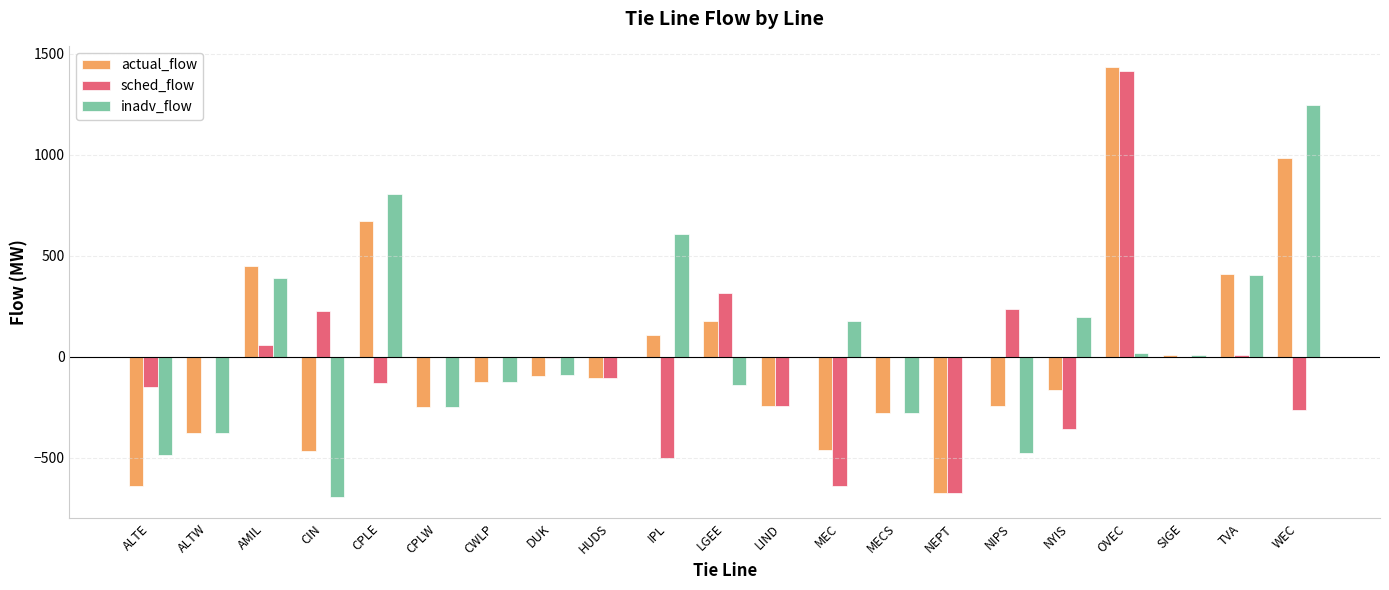

Count the number of data series in this chart.

3